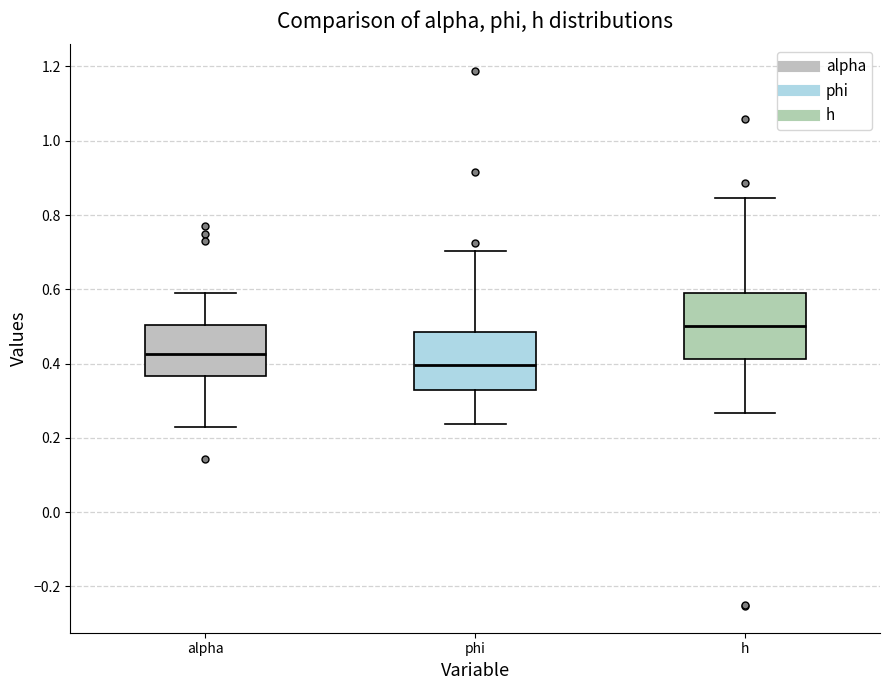

Where does the median line of the box for h sit on the y-axis? The values are not printed on the chart, so give them approximately, as read against the axis.

0.50